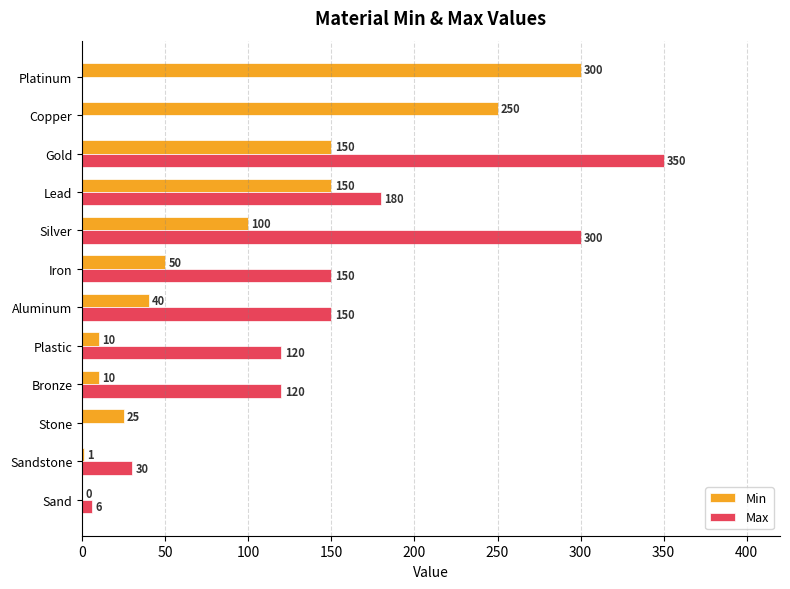

What is the greatest value displayed?

350